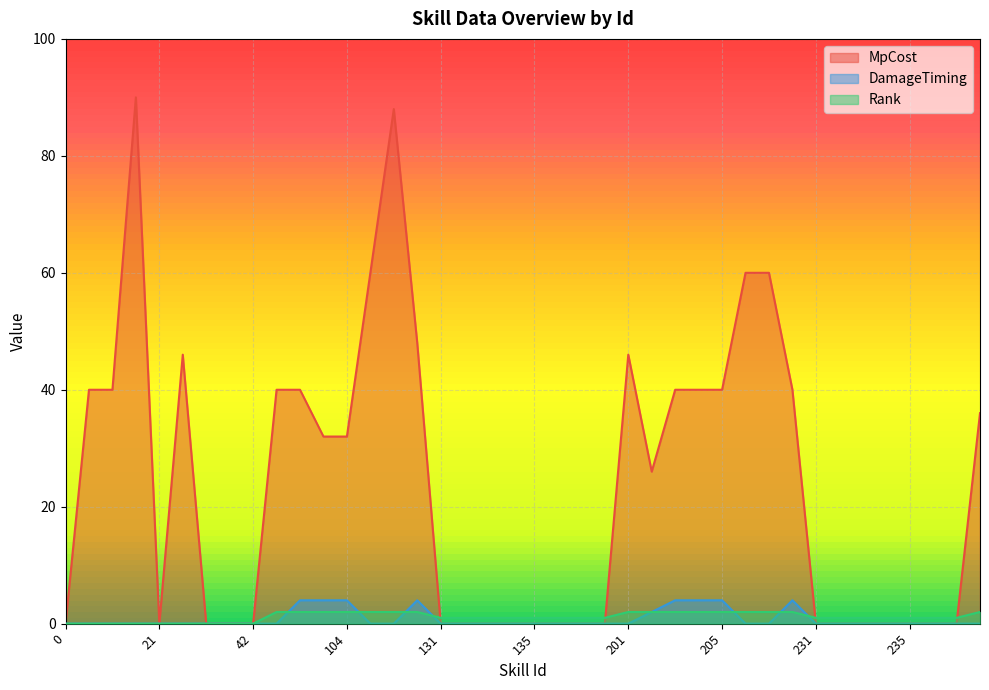

How many lines are shown in the chart?

3